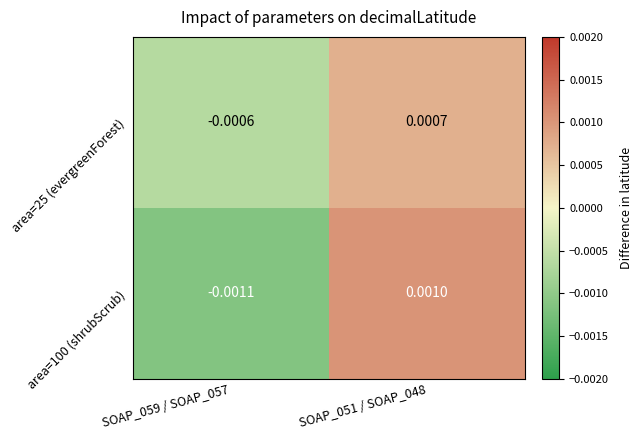

Is the value of area=100 (shrubScrub) at SOAP_059 / SOAP_057 greater than the value of area=25 (evergreenForest) at SOAP_051 / SOAP_048?

No